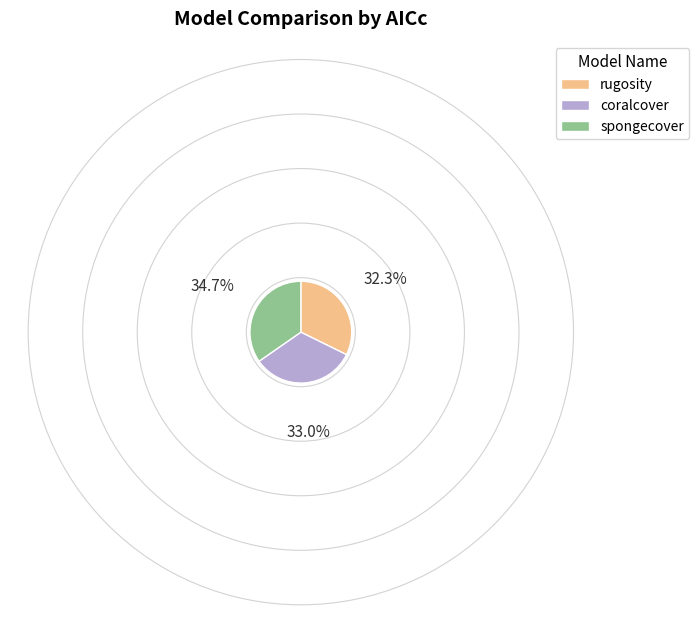

Does coralcover account for over 50% of the chart?

No